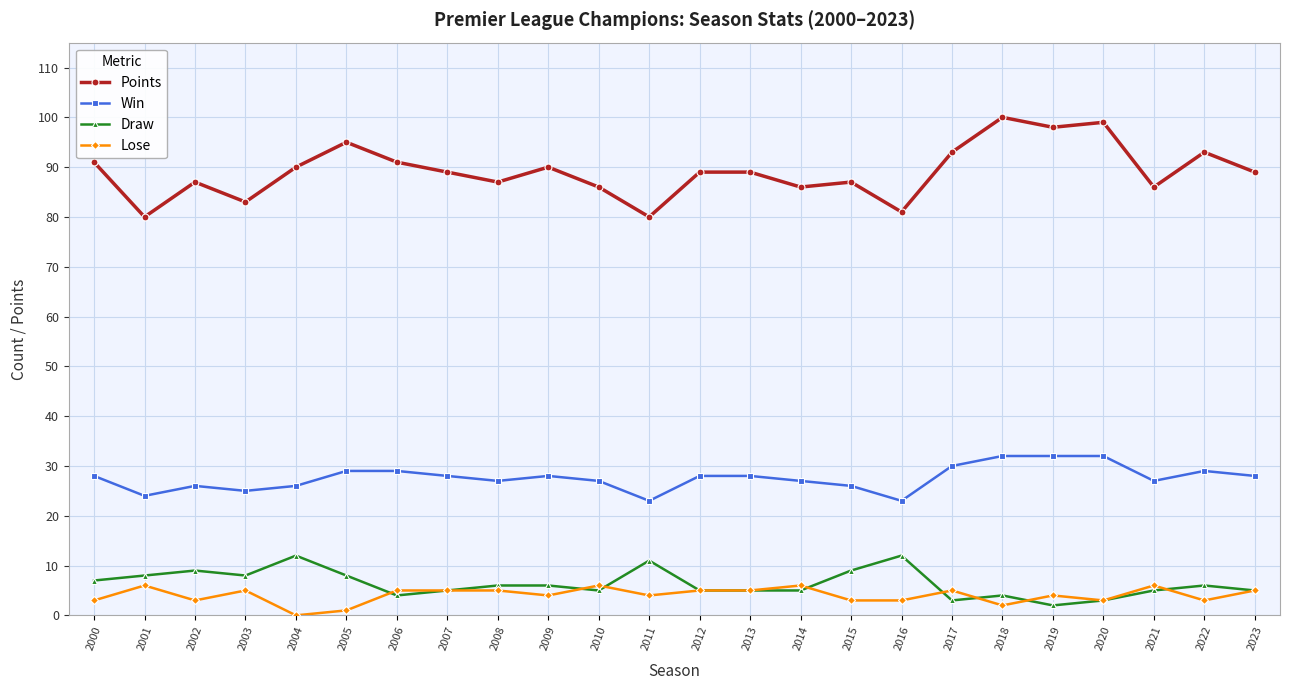

Which series has the widest spread of values?

Points